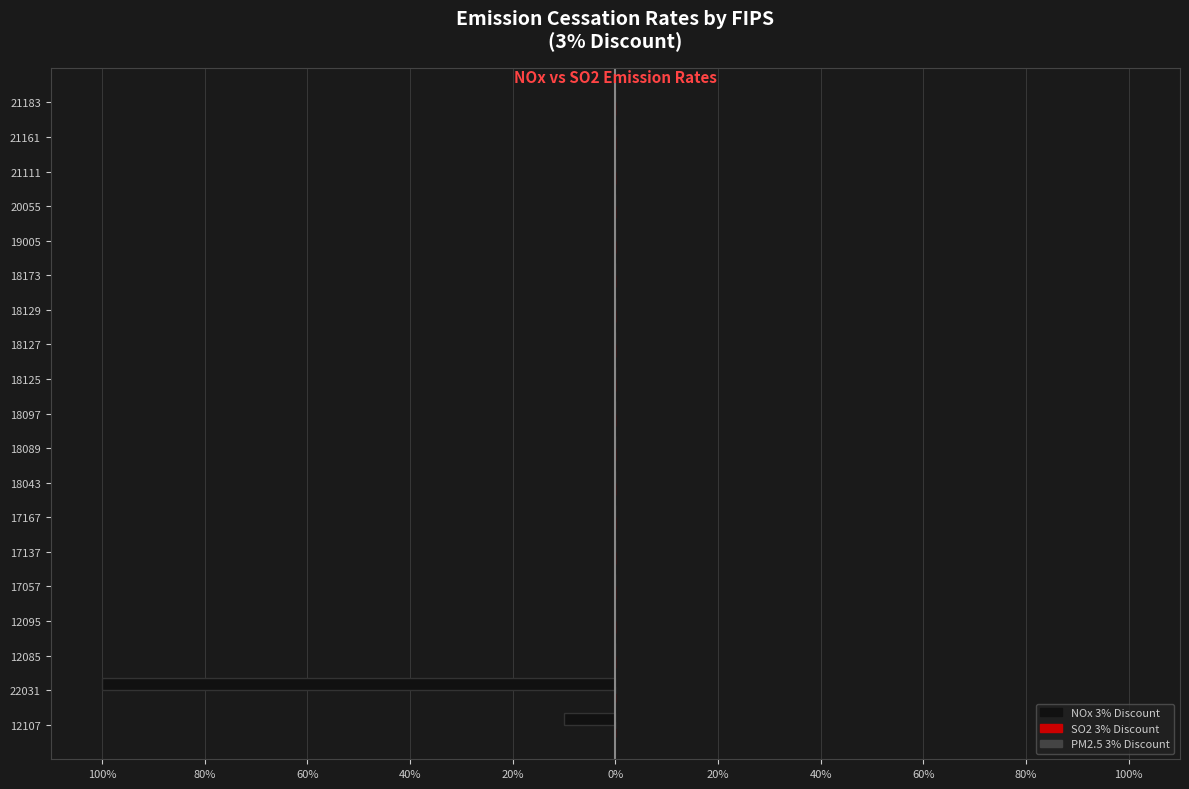

How many bars are there in each group?

3